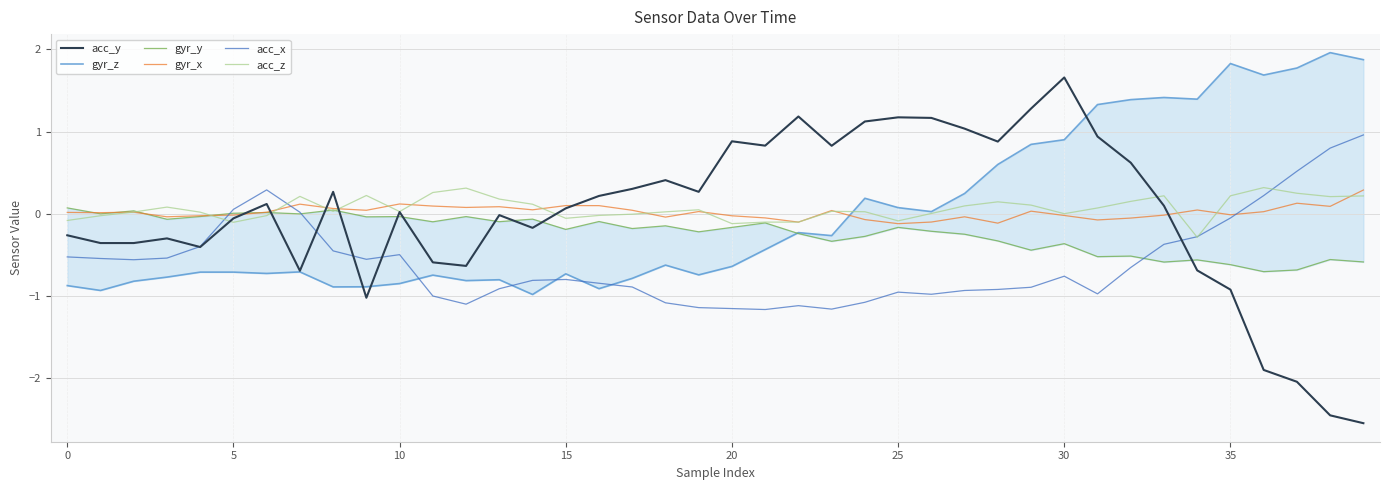

What is the spread (max minus min) of values at 27?

2.0